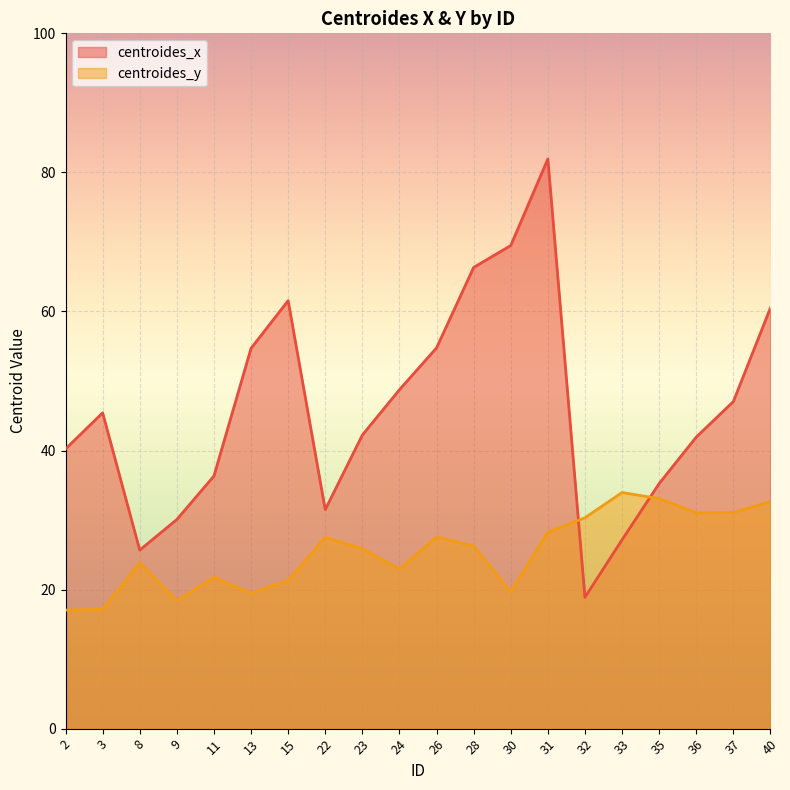

What is the value of the centroides_y point at the 14th from the left?

28.2